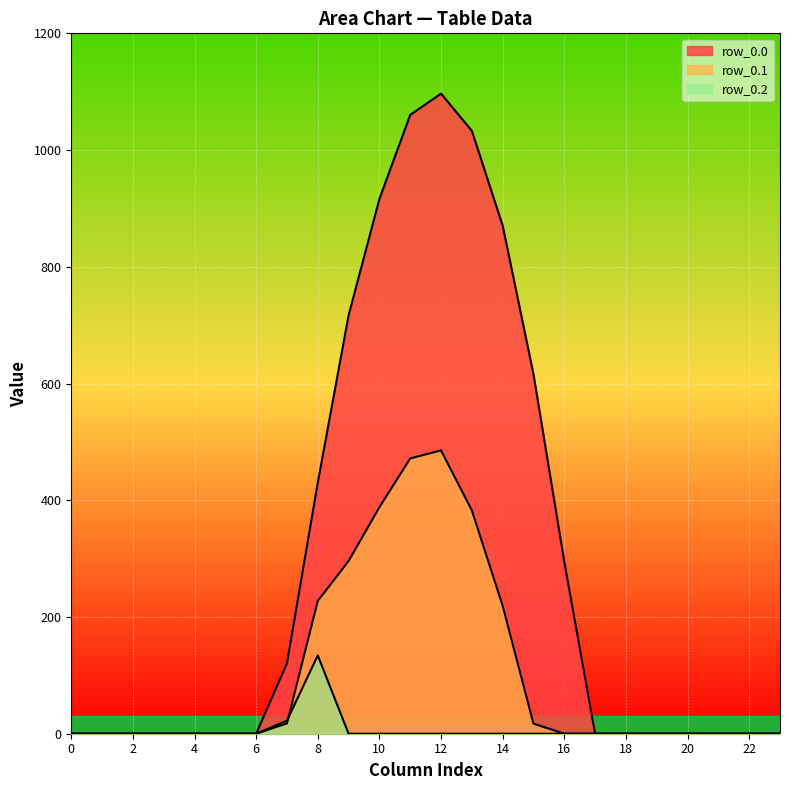

True or false: row_0.2 and row_0.0 intersect in this chart.

False